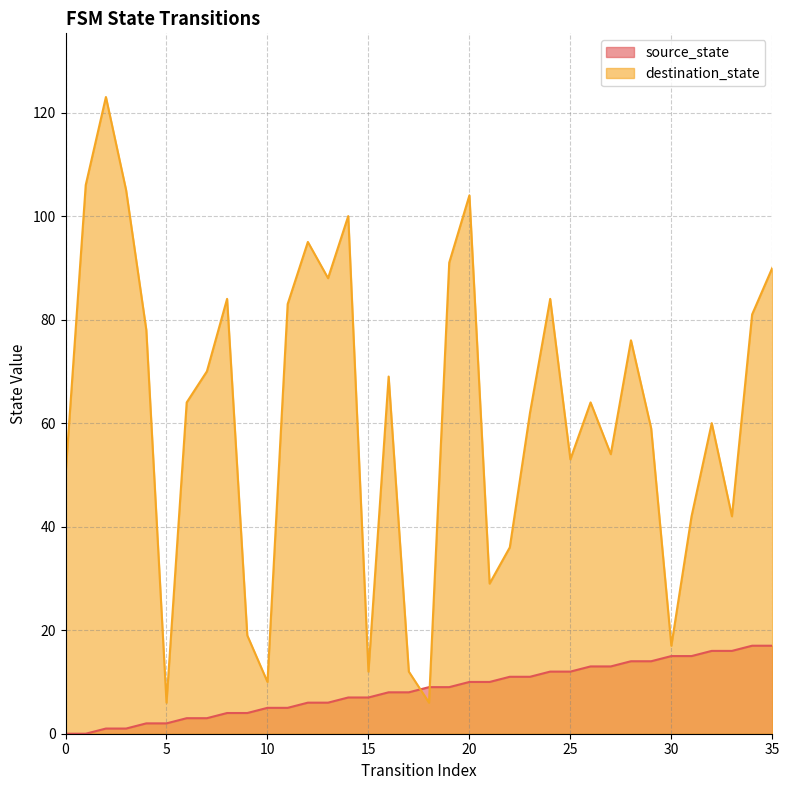

In destination_state, how many points are lower than both neighbors (excluding endpoints)?

10